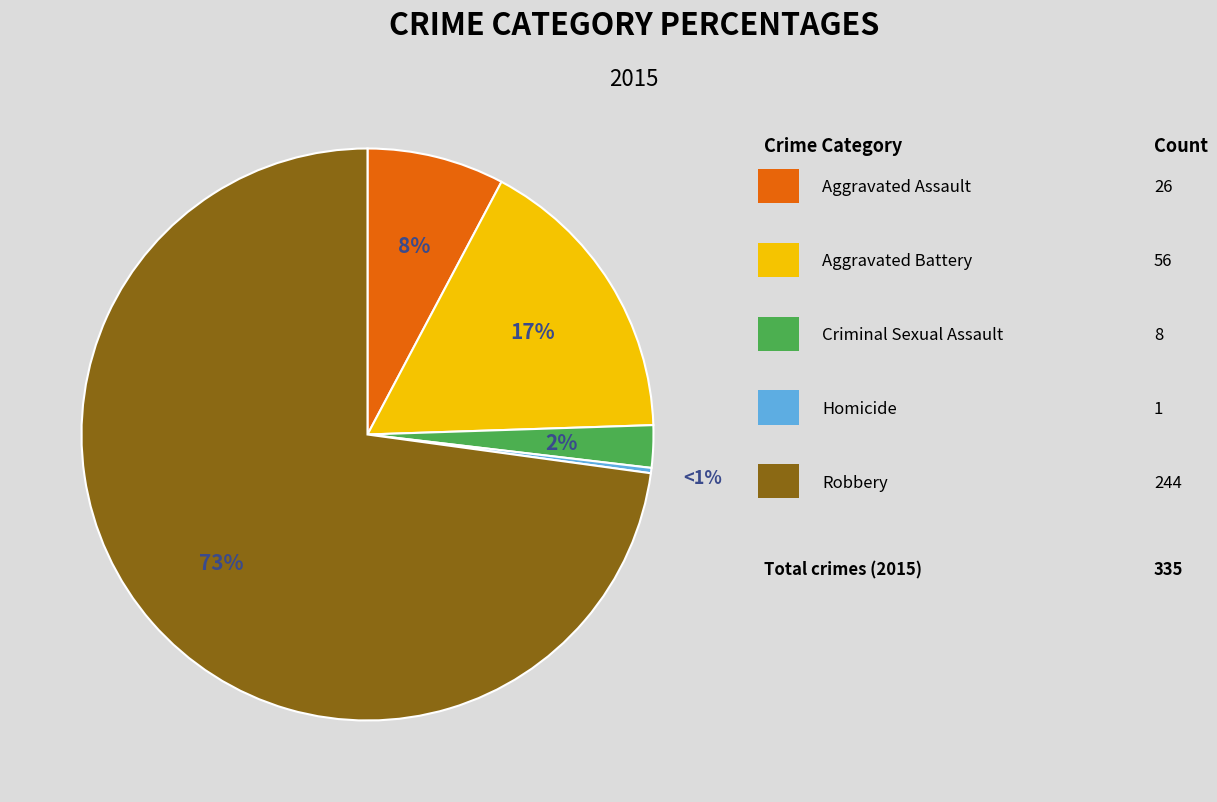

Count the number of slices in the pie.

5